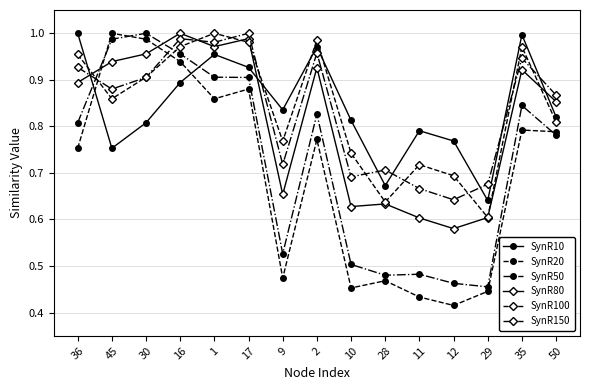

At how many categories does at least one series exceed 0?

15